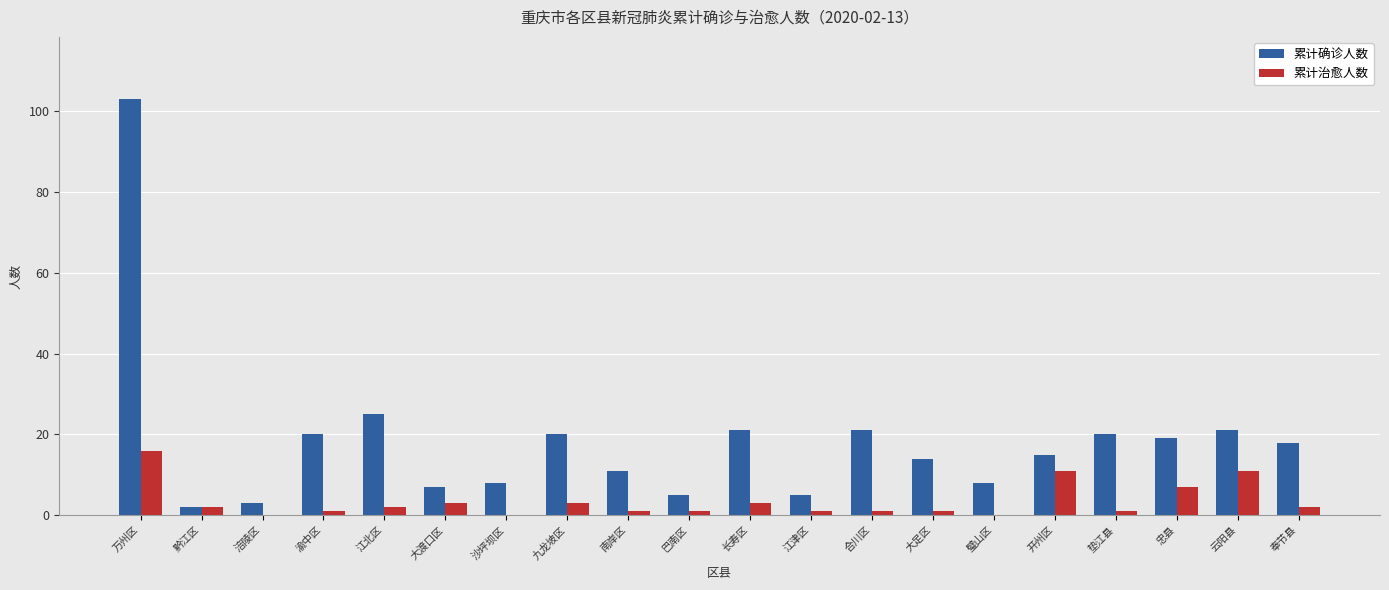

Which series has the largest range (max minus min)?

累计确诊人数